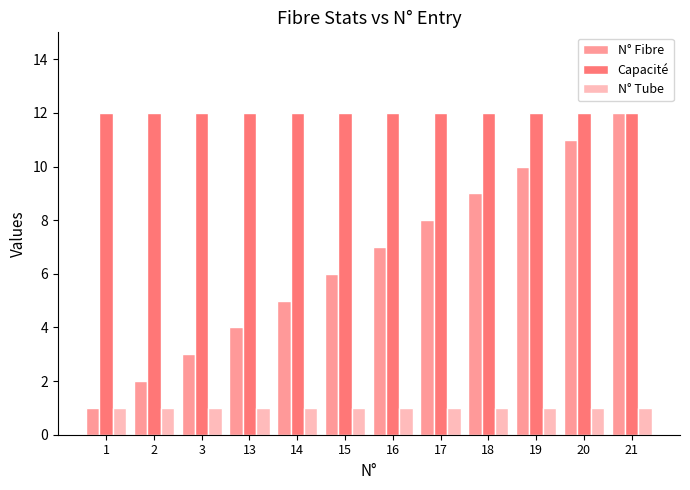

Reading left to right, what are all the values shown in this chart?

N° Fibre: 1	2	3	4	5	6	7	8	9	10	11	12
Capacité: 12	12	12	12	12	12	12	12	12	12	12	12
N° Tube: 1	1	1	1	1	1	1	1	1	1	1	1